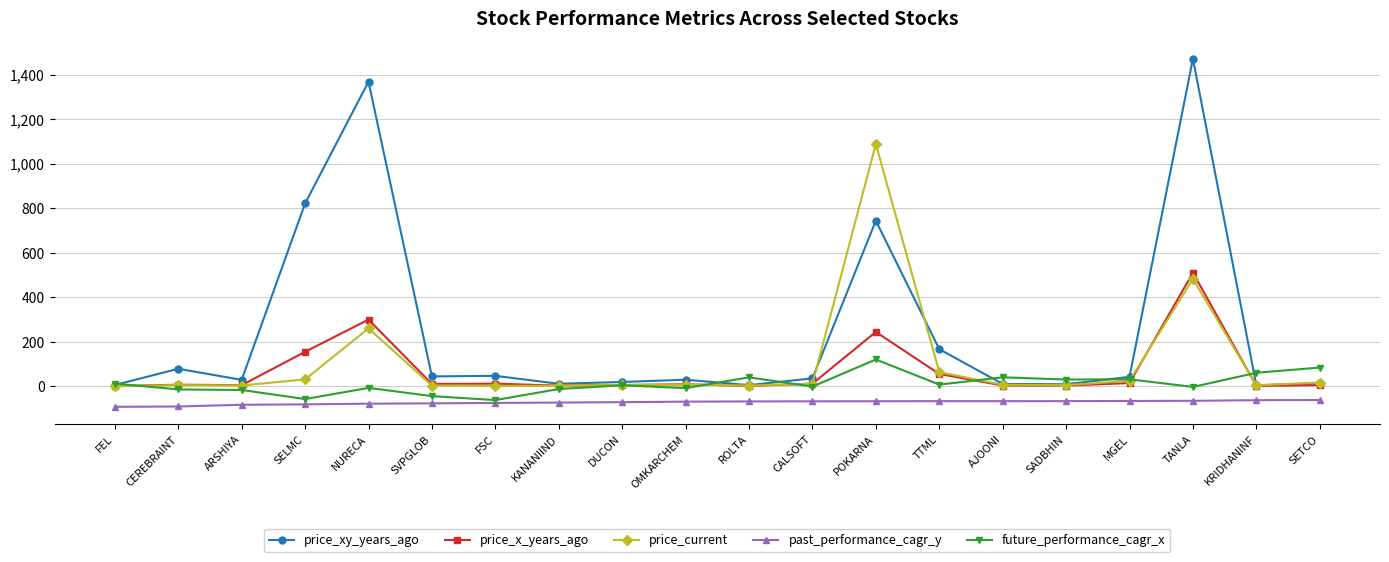

True or false: price_x_years_ago and past_performance_cagr_y cross at least once.

False